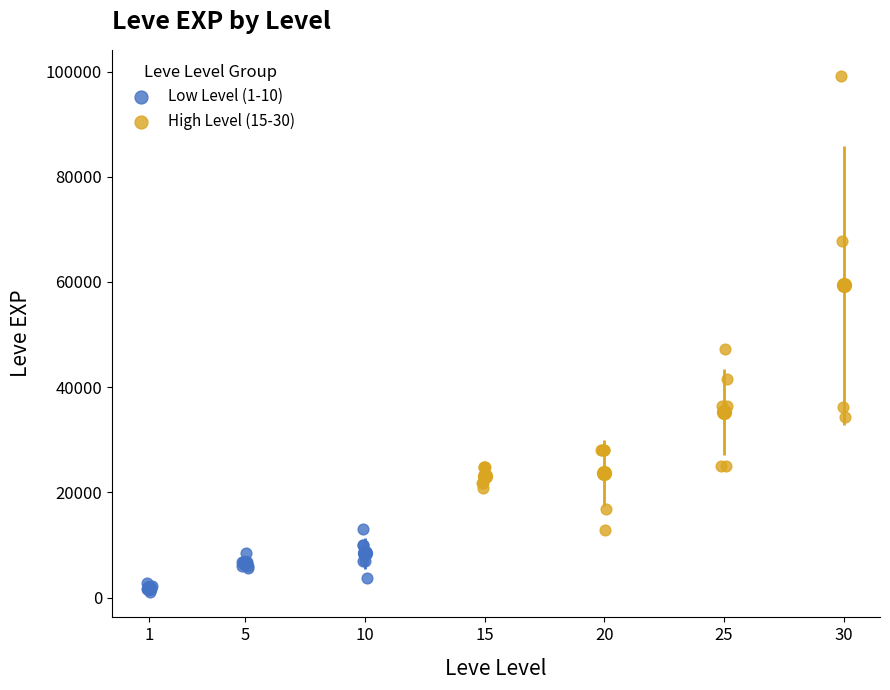

Which series contains the highest Y value?

High Level (15-30)